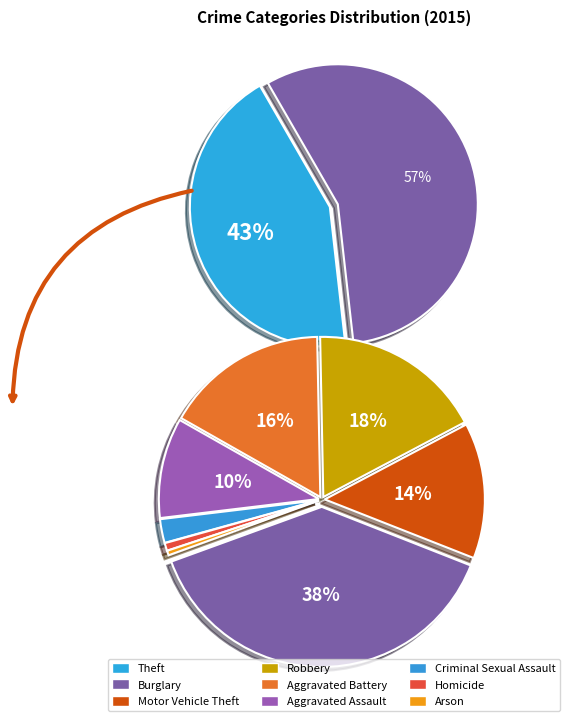

True or false: Criminal Sexual Assault accounts for 14% of the total.

False